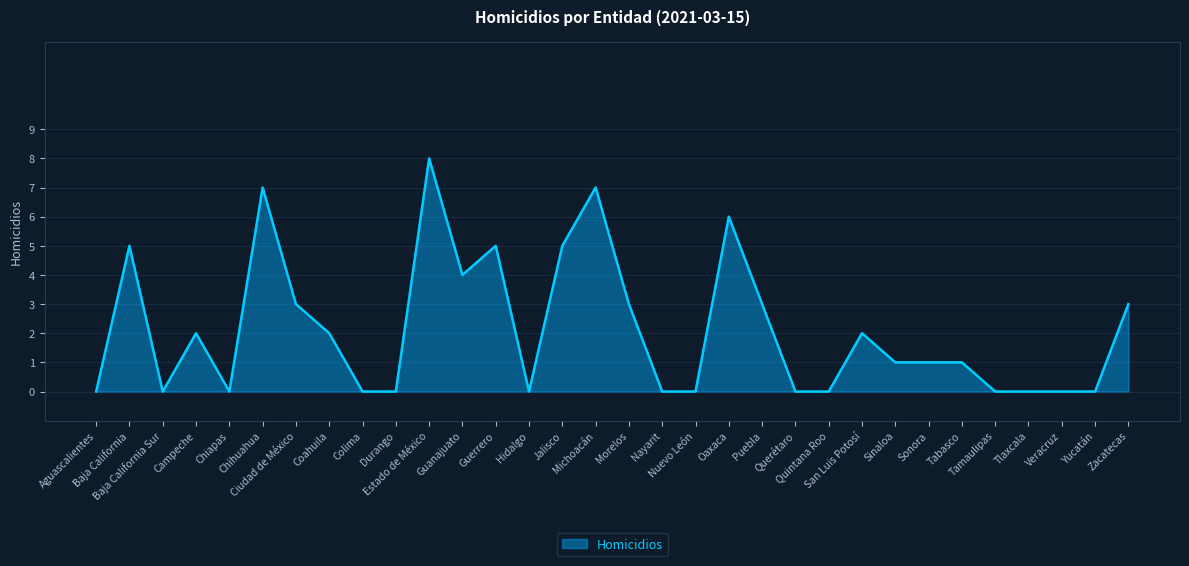

True or false: the data shows 3 at Zacatecas.

True